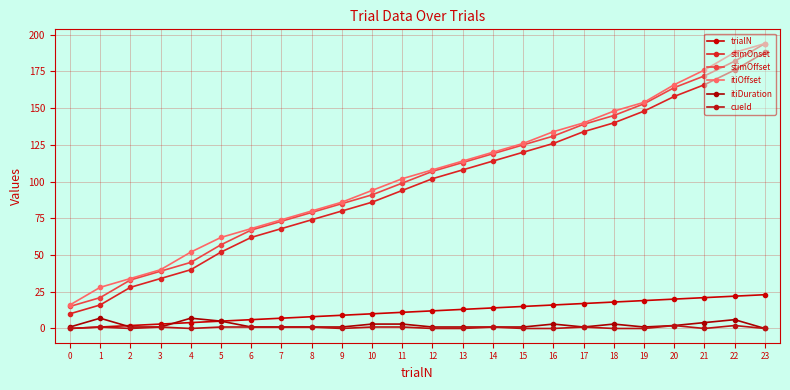

Rank the series by their maximum value, from lowest to highest.

cueId, itiDuration, trialN, stimOnset, stimOffset, itiOffset